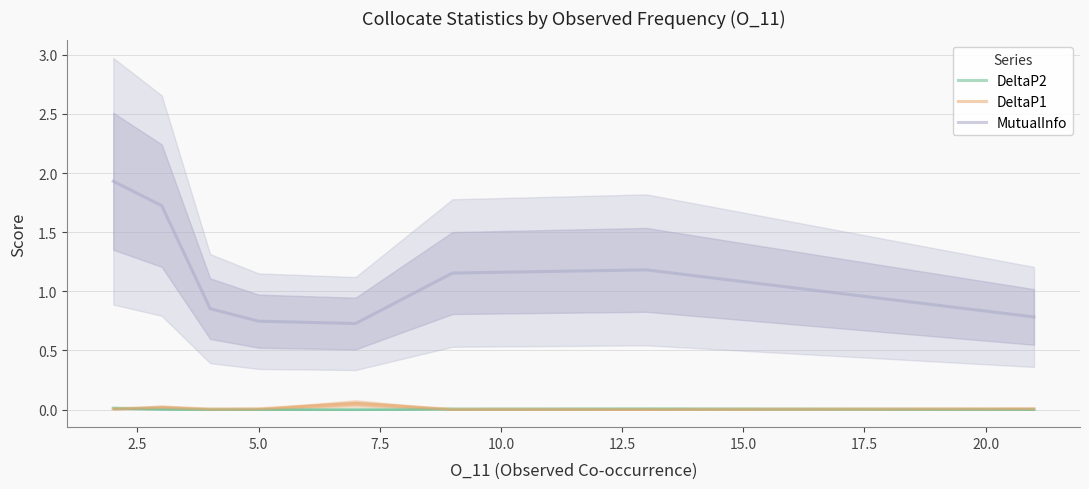

True or false: MutualInfo and DeltaP1 intersect in this chart.

False